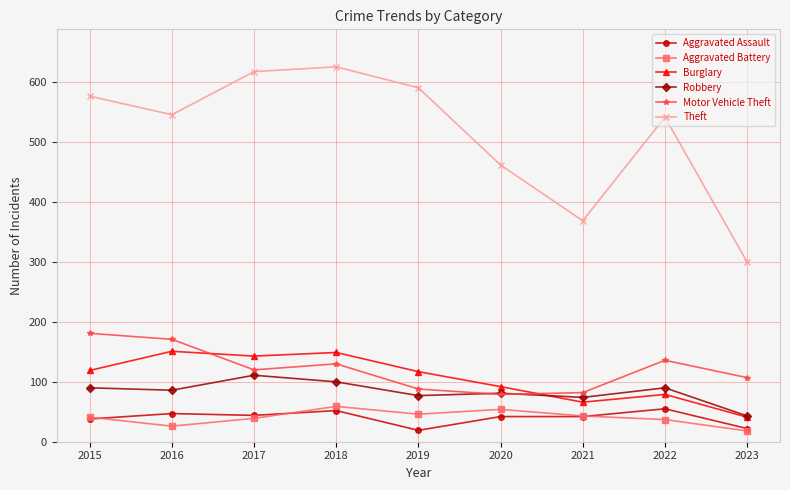

True or false: Aggravated Battery and Robbery intersect in this chart.

False